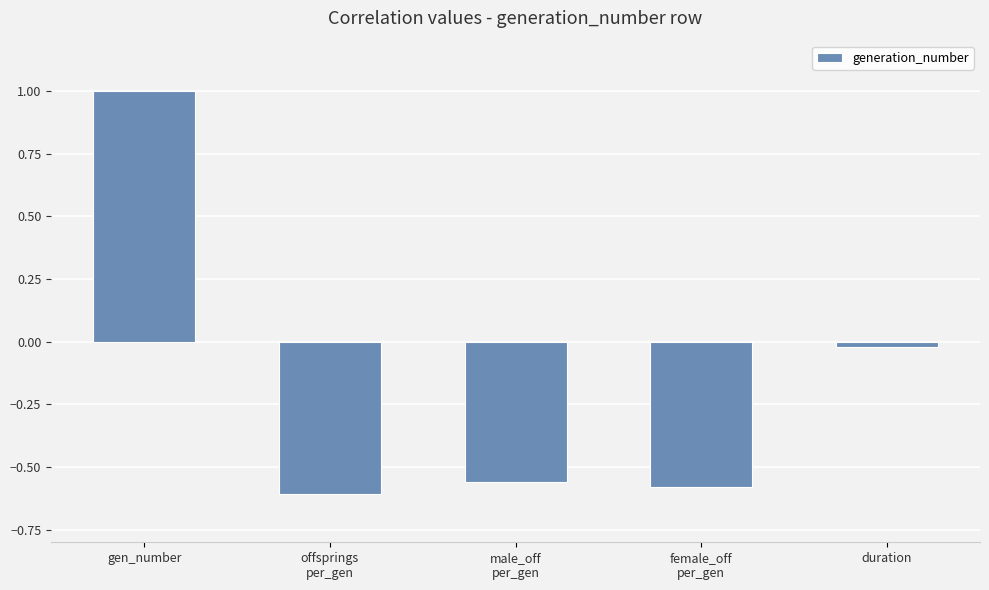

True or false: the data shows 1.0 at gen_number.

True